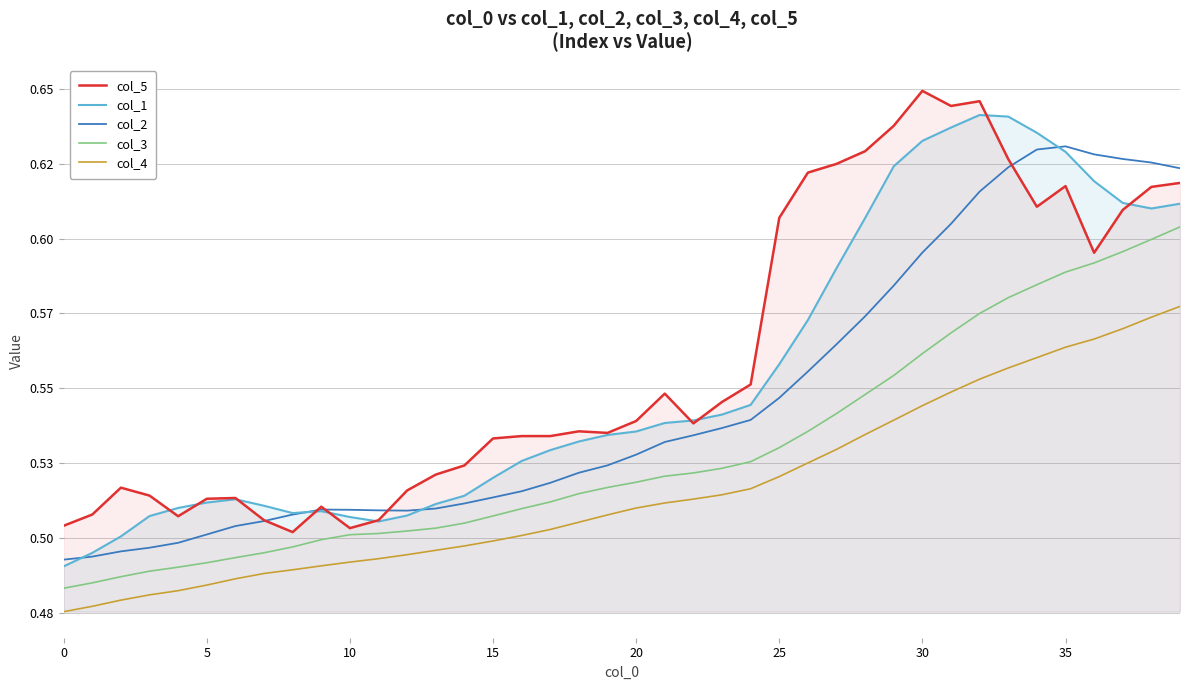

Does the chart display data point markers on the line(s)?

No